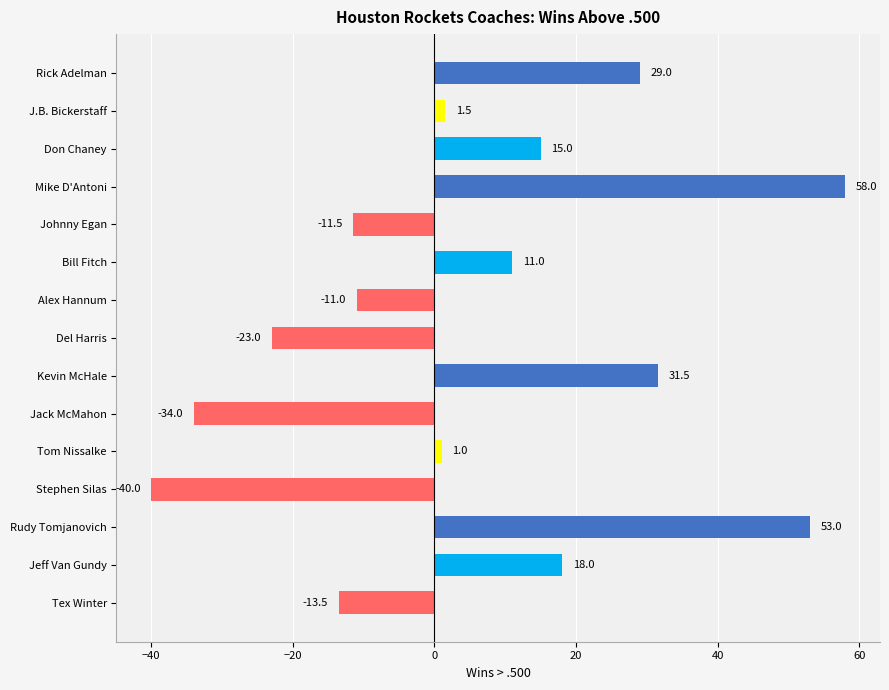

Between Alex Hannum and Don Chaney, which is larger?

Don Chaney